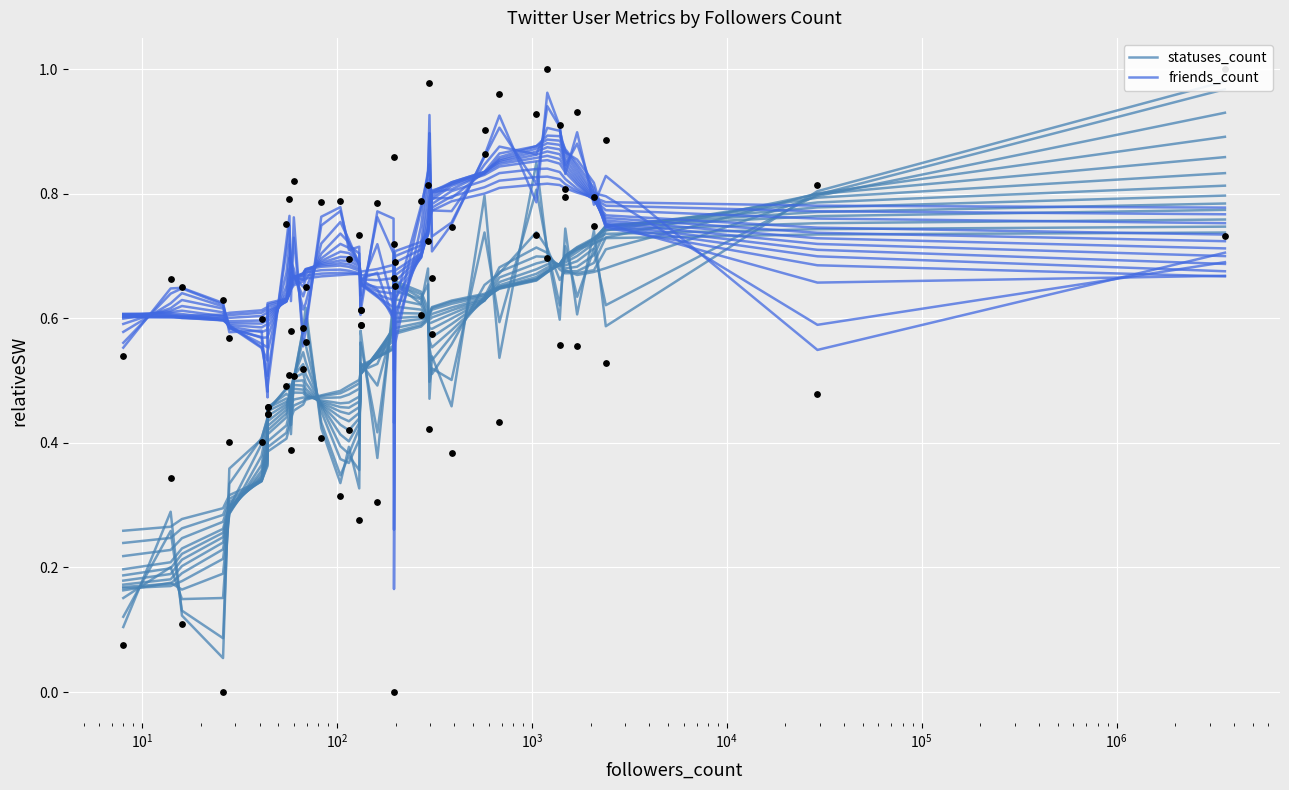

Which series contains the lowest Y value?

statuses_count